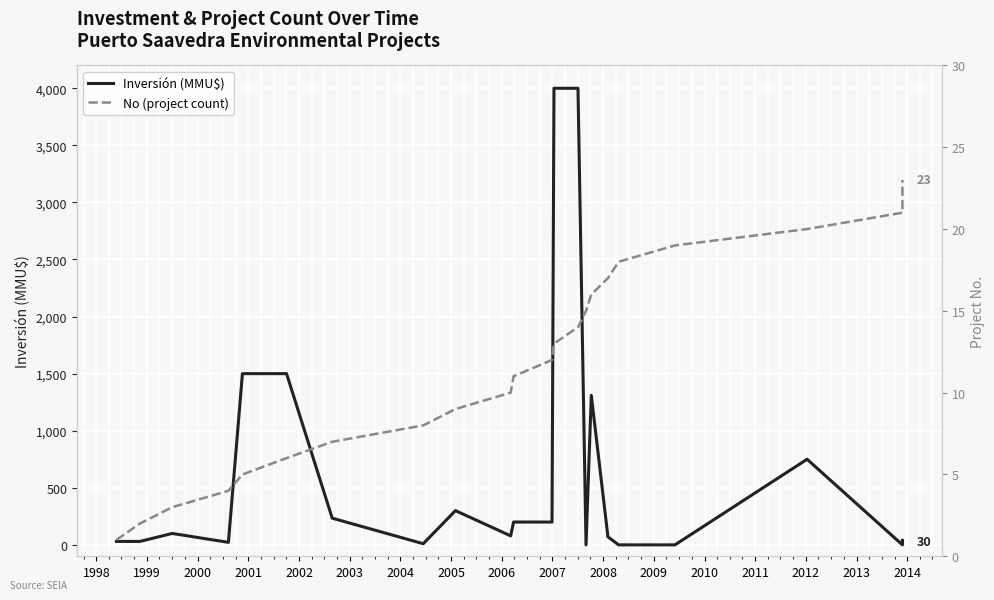

Where is the first local maximum for Inversión (MMU$)?

1999